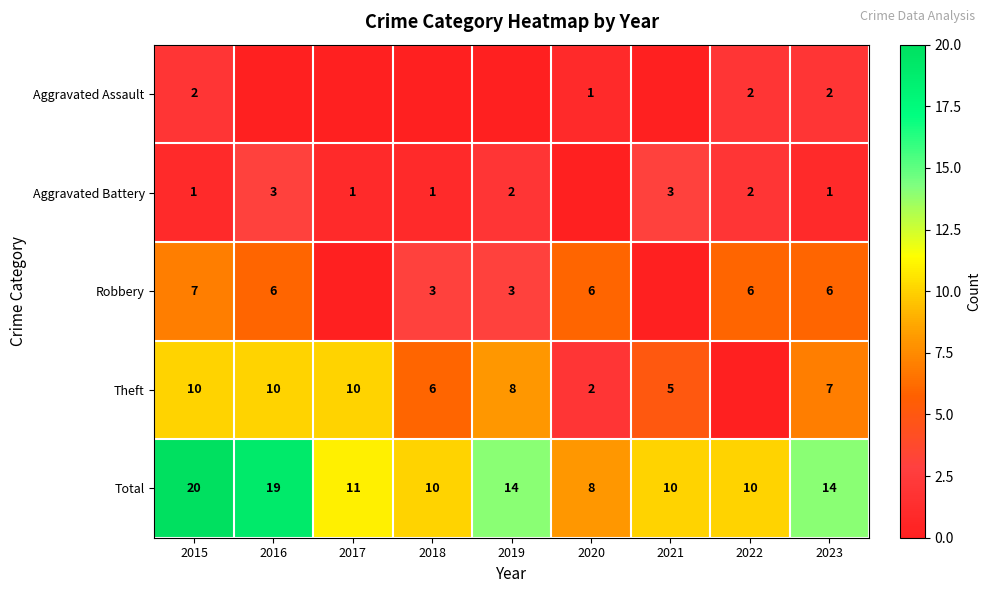

At how many categories does at least one series exceed 5?

9